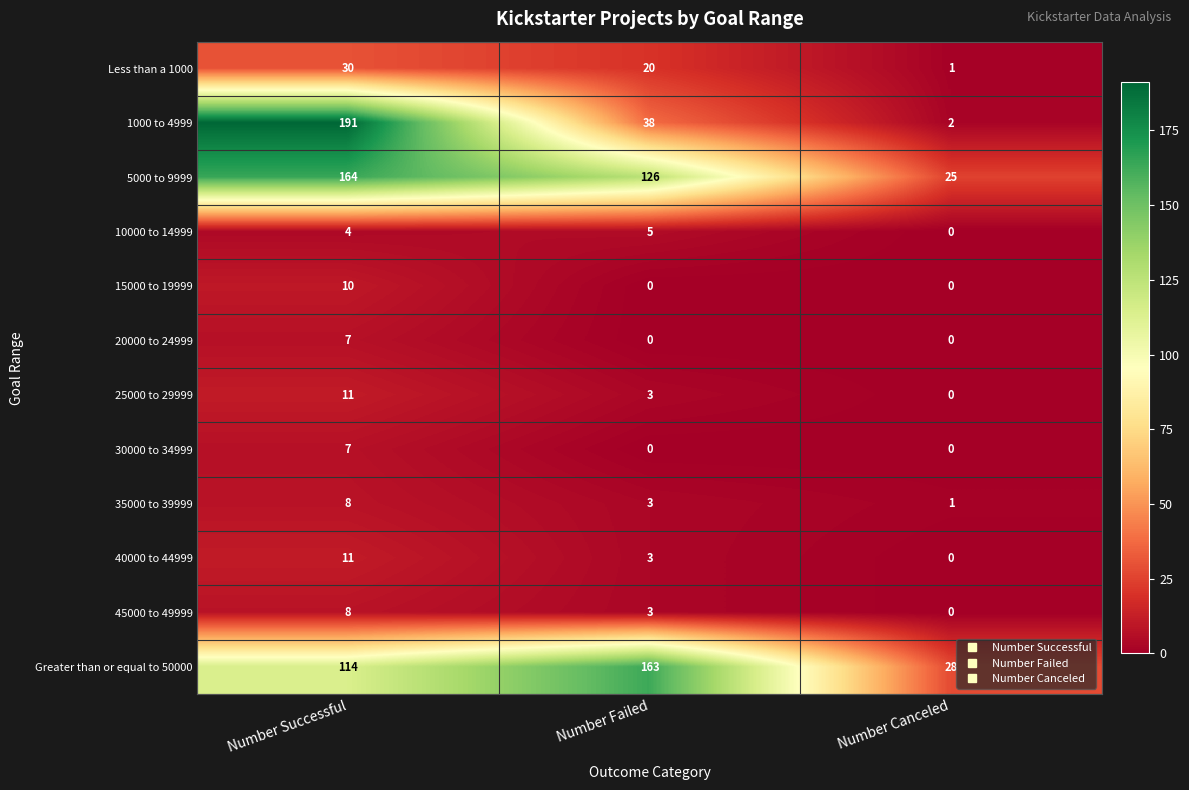

Which series has the largest total across all categories?

5000 to 9999